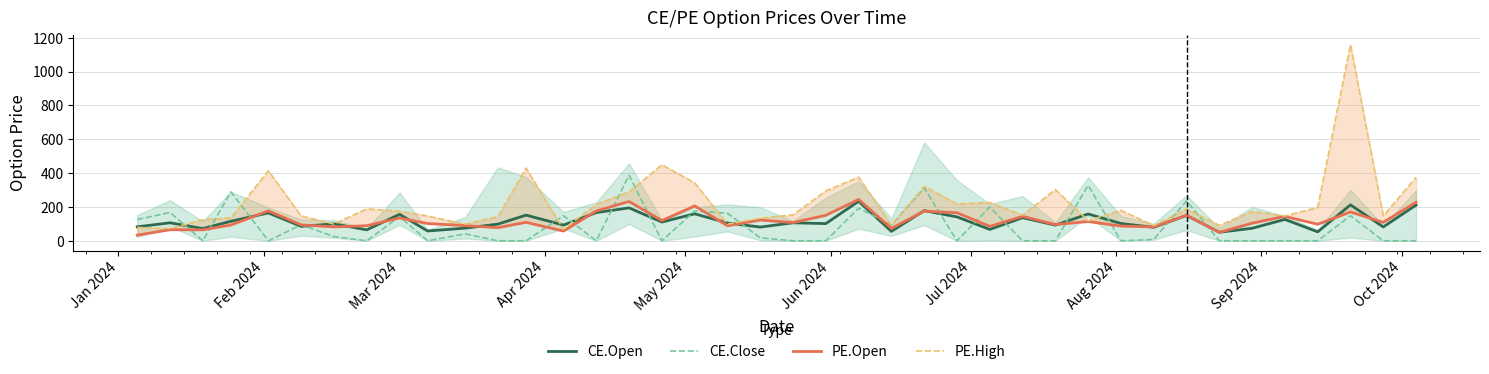

What is the minimum value shown in the chart?

0.1